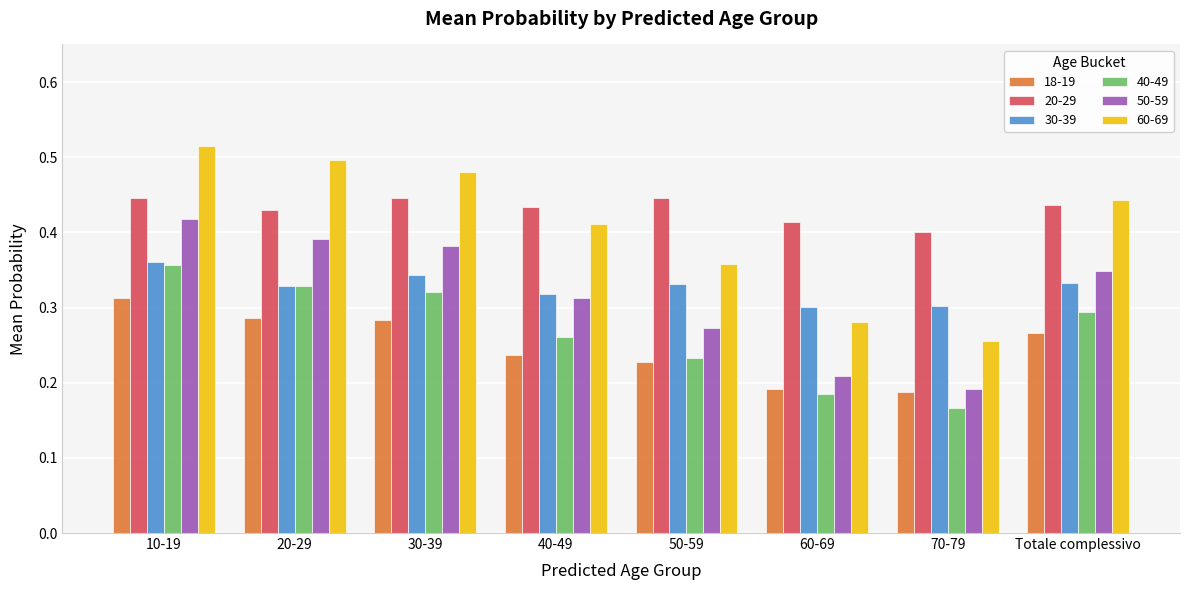

The value of 30-39 at 30-39 is 0.5. True or false?

False